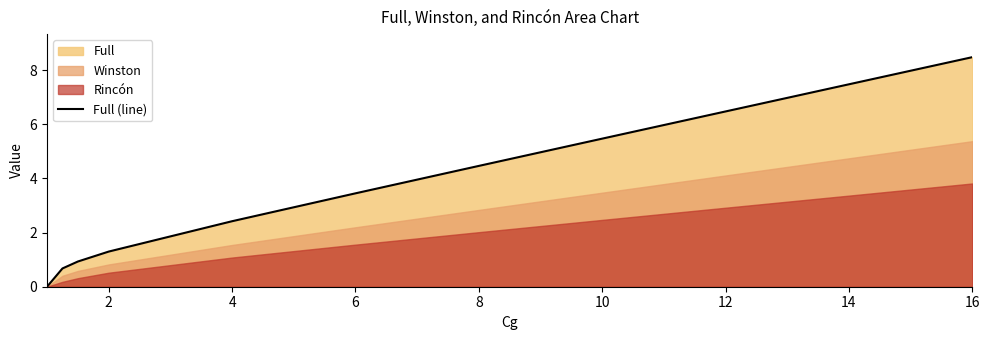

How many lines are shown in the chart?

1